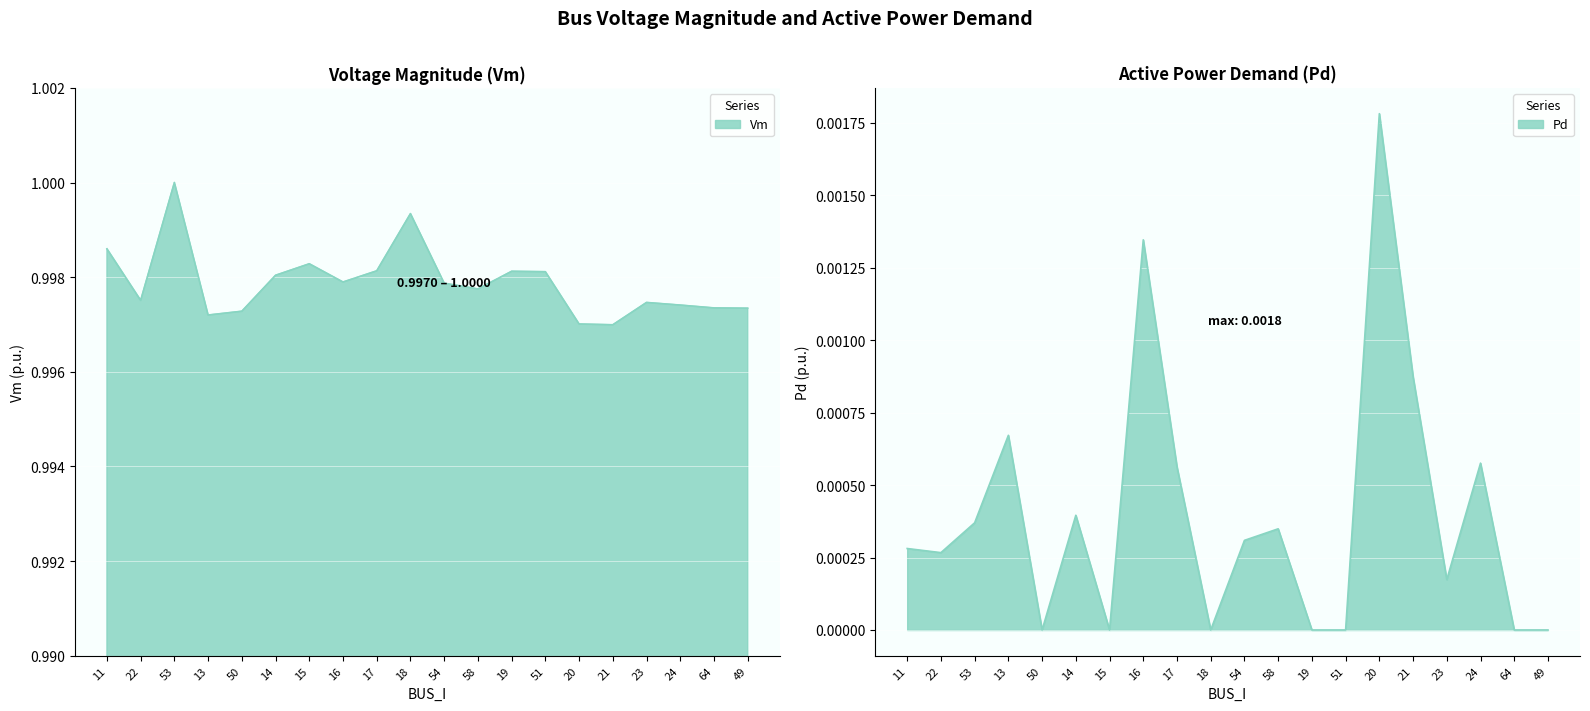

At which category is the sum across all series the highest?

53